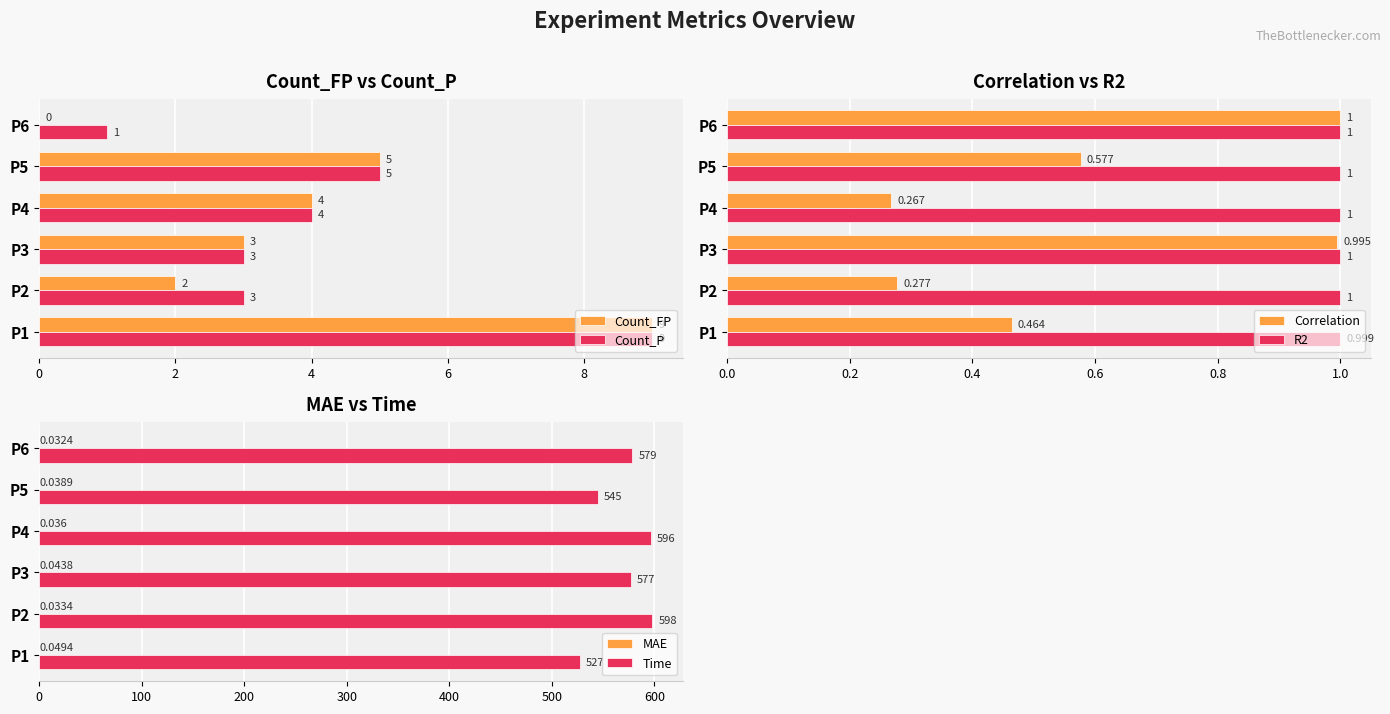

How many bars are there in total?

36